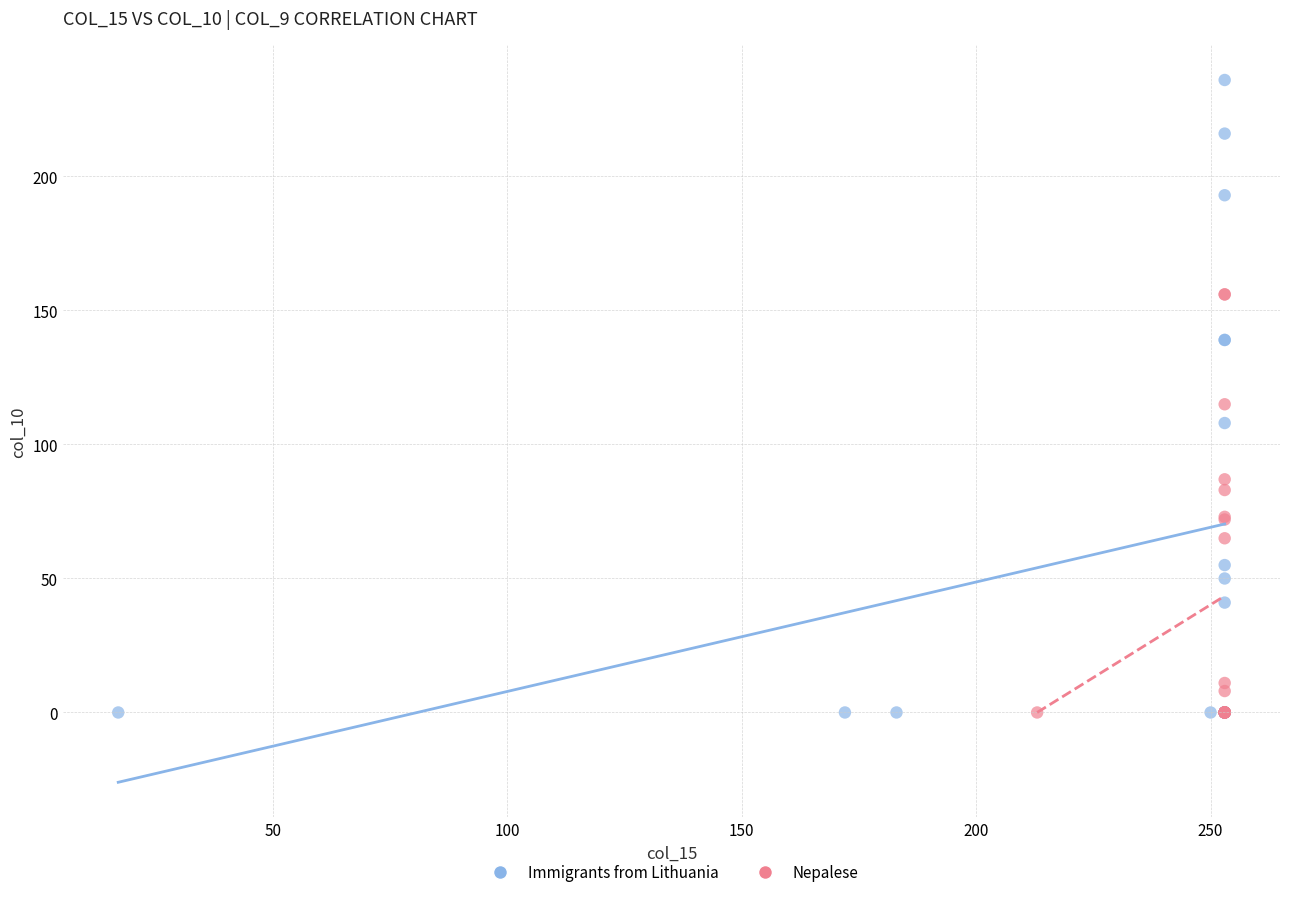

Which series reaches the maximum Y coordinate?

Immigrants from Lithuania